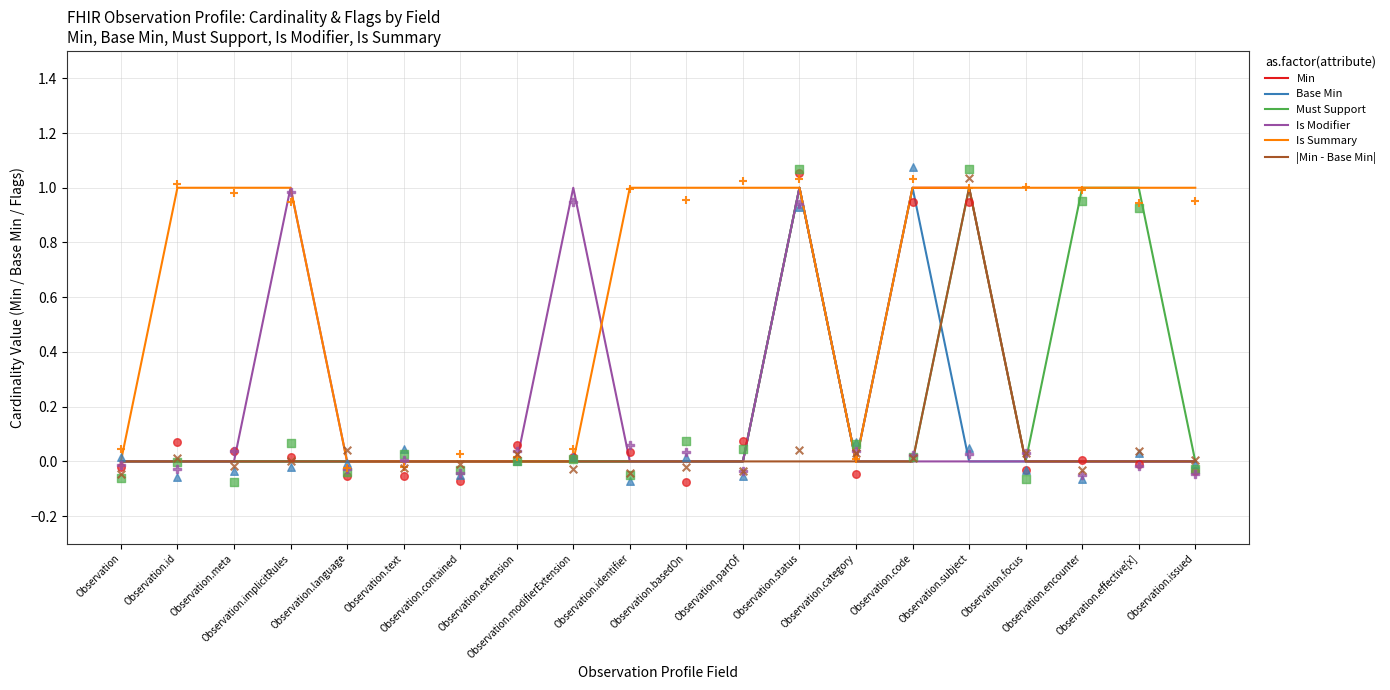

What is the total value across all series at Observation.focus?

1